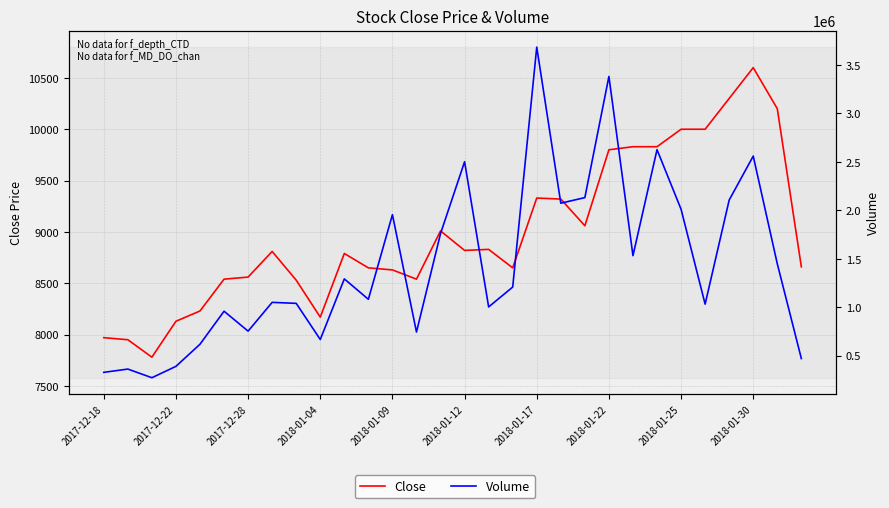

What is the sum of the Volume values at 2018-01-25 and 18?

4724803